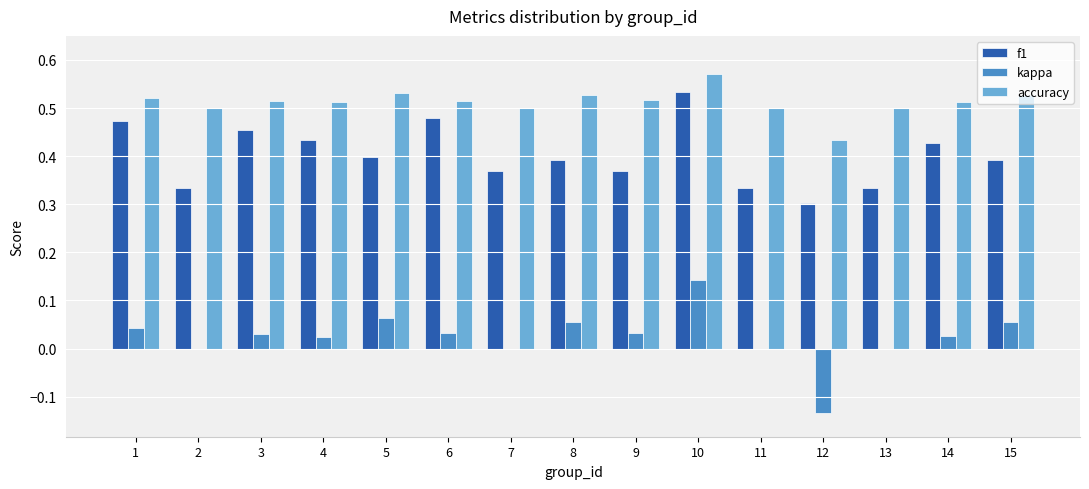

Are the bars grouped side by side (vs. stacked)?

Yes